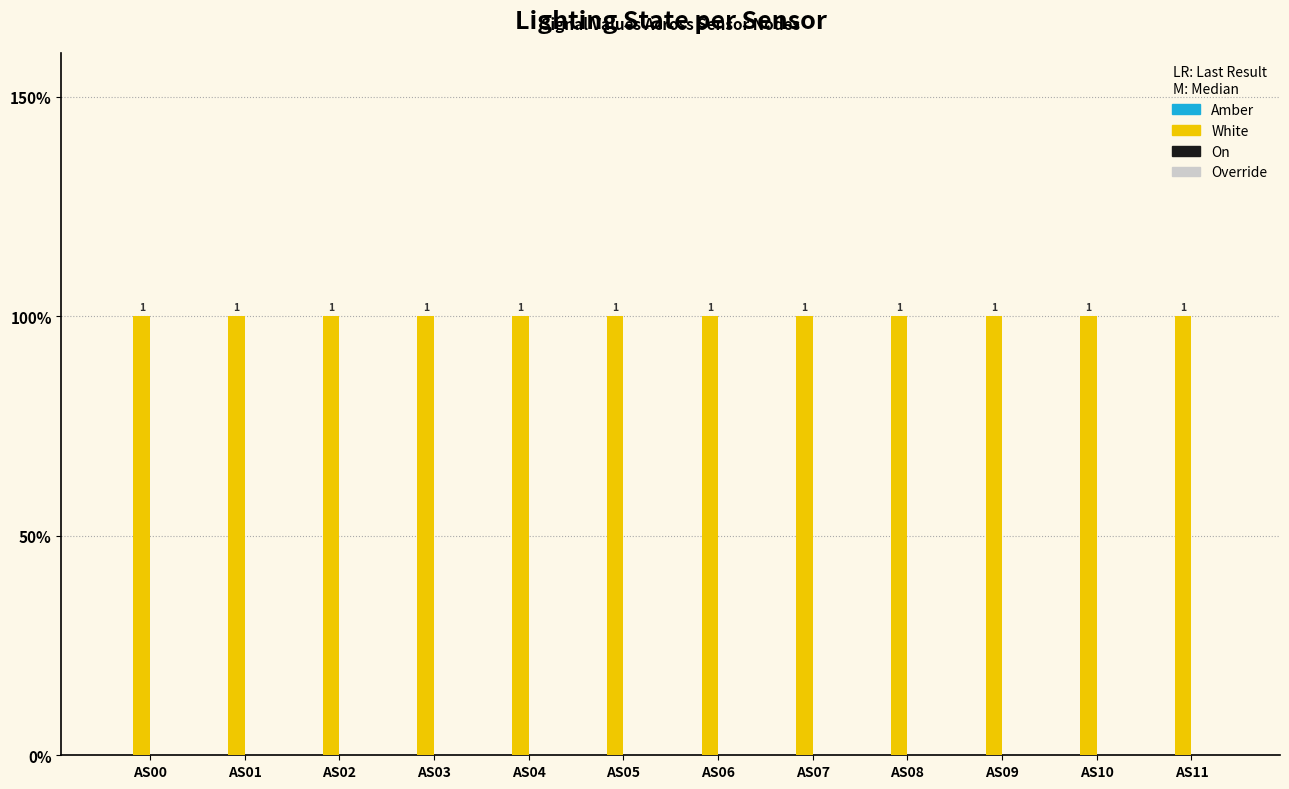

True or false: Override has a value of 0 at AS04.

True